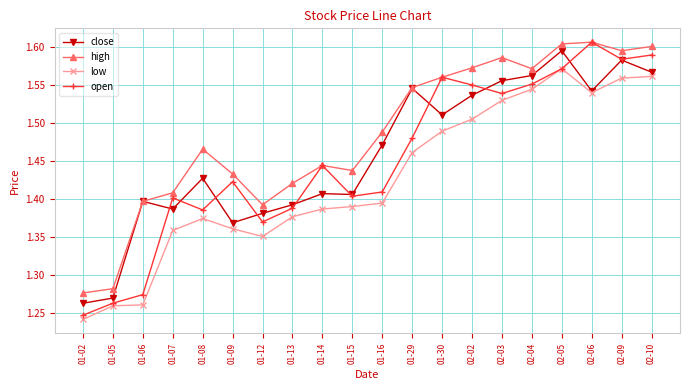

At which category does the chart reach its minimum across all series?

01-02